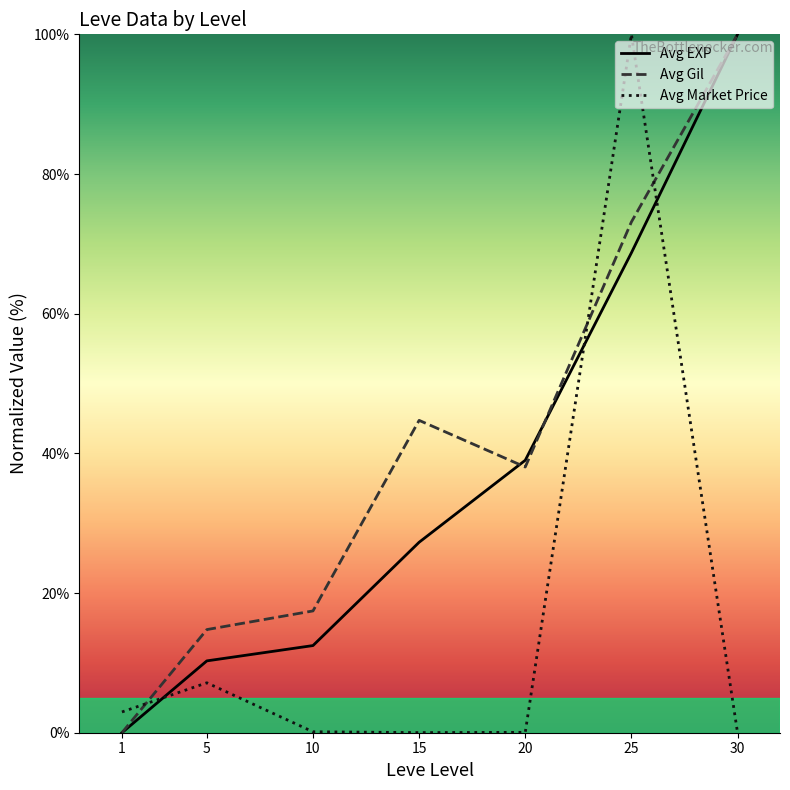

List the labels in order of Avg Gil value, smallest first.

1, 5, 10, 20, 15, 25, 30